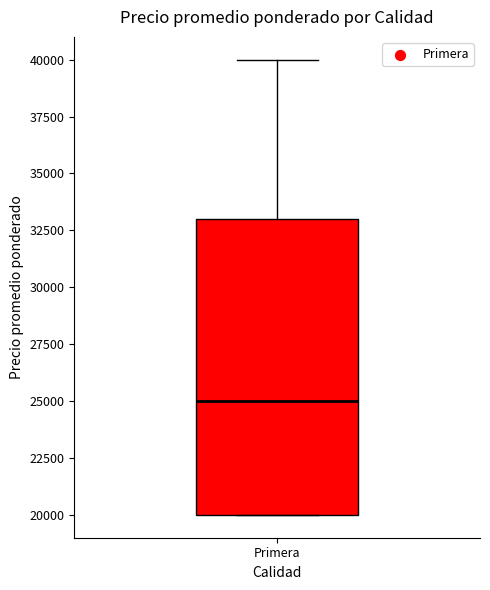

Transcribe this box plot: give where the median line is, the range the box spans, and where the two whiskers end, as read against the y-axis. The values are not printed on the chart, so give them approximately, as read against the axis.

median 25000, box 20000 to 33000, whiskers 20000 to 40000